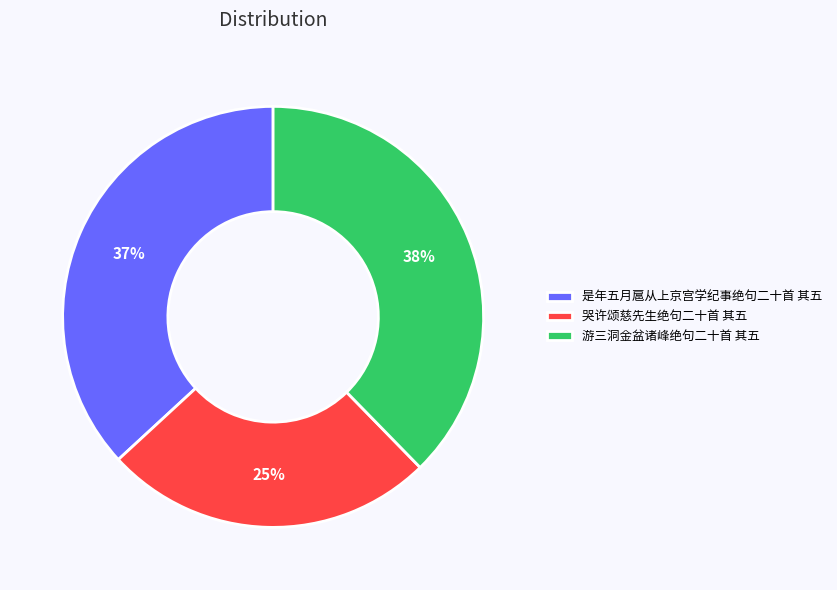

How many slices are in this pie chart?

3